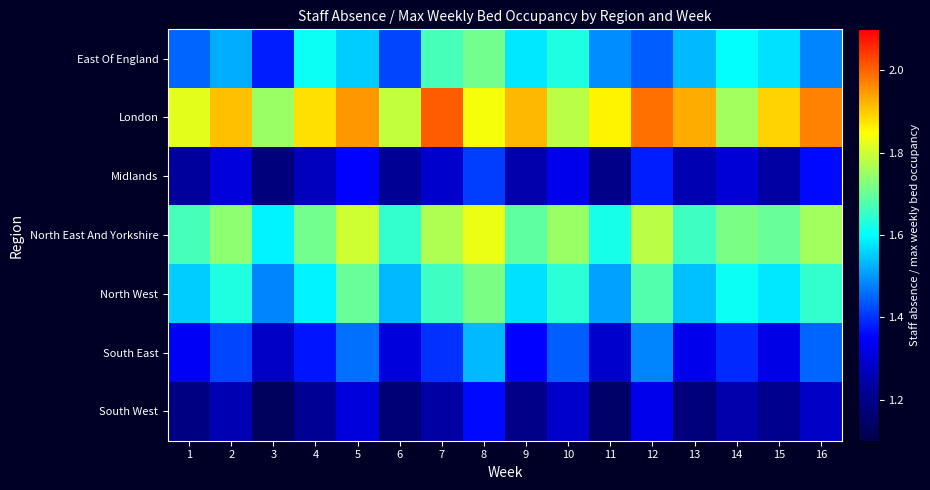

Rank the series by their maximum value, from lowest to highest.

South West, Midlands, South East, East Of England, North West, North East And Yorkshire, London